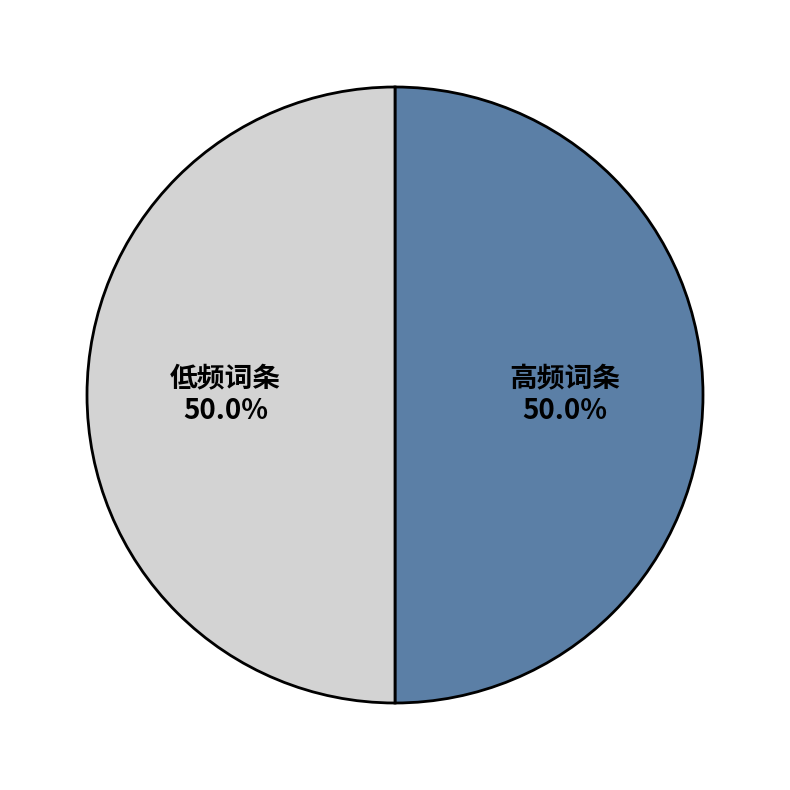

Approximately how many times larger is the value at 低频词条 compared to 高频词条?

1.0